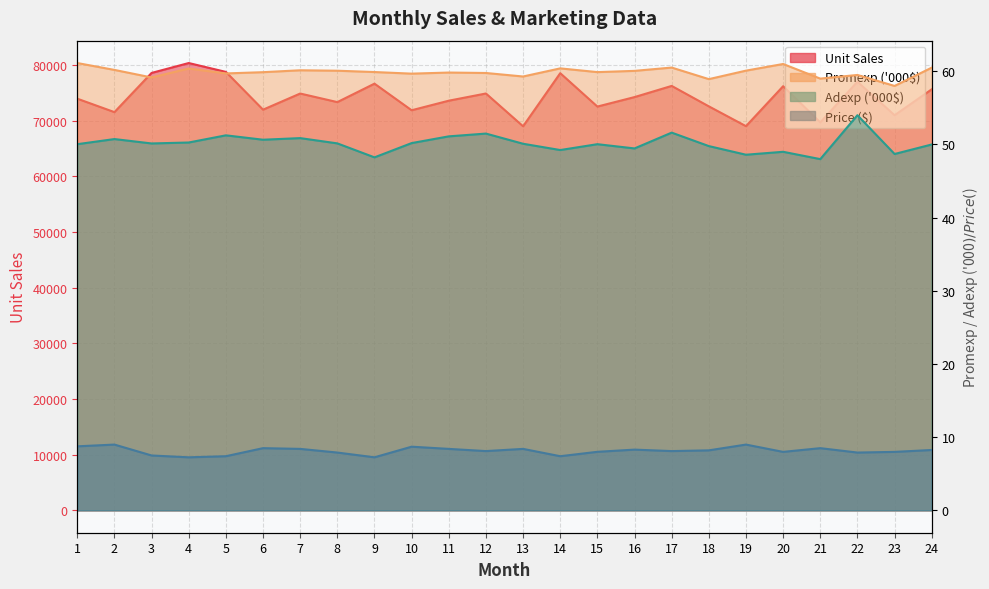

True or false: Unit Sales and Price ($) cross at least once.

False